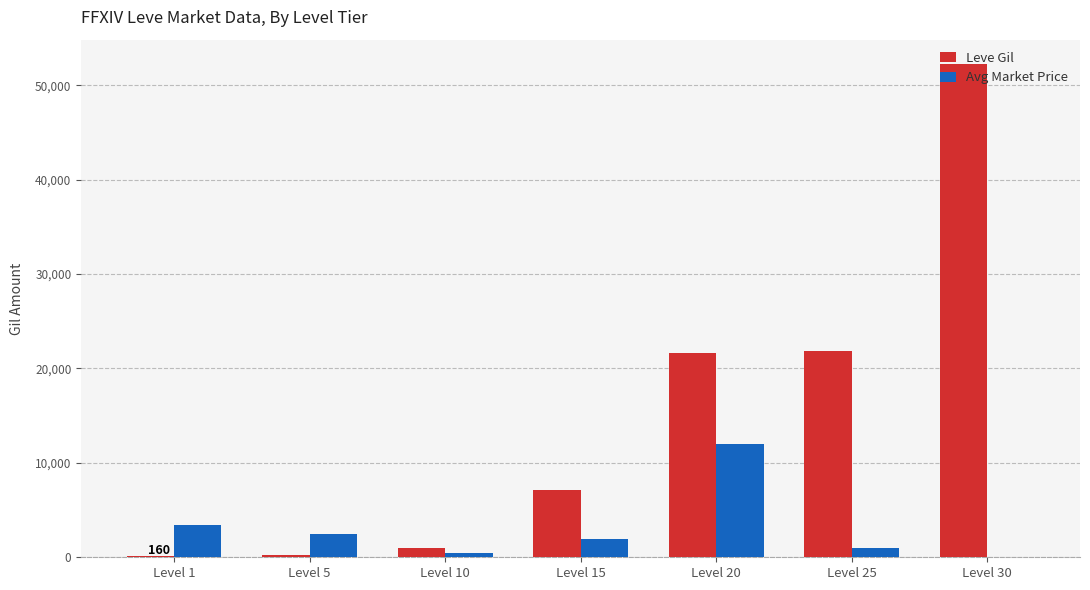

What is the maximum value shown in the chart?

52220.0